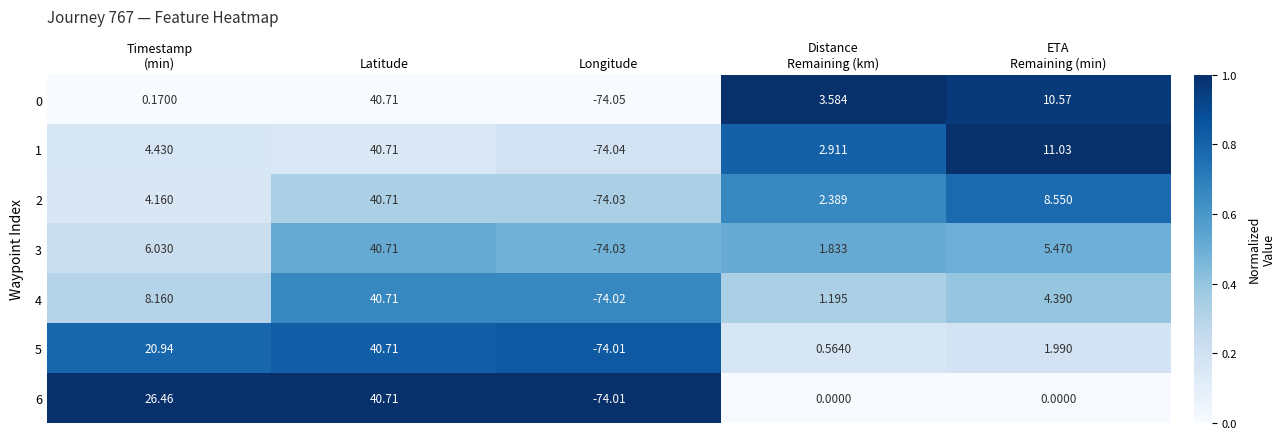

At which category is the sum across all series the highest?

Latitude